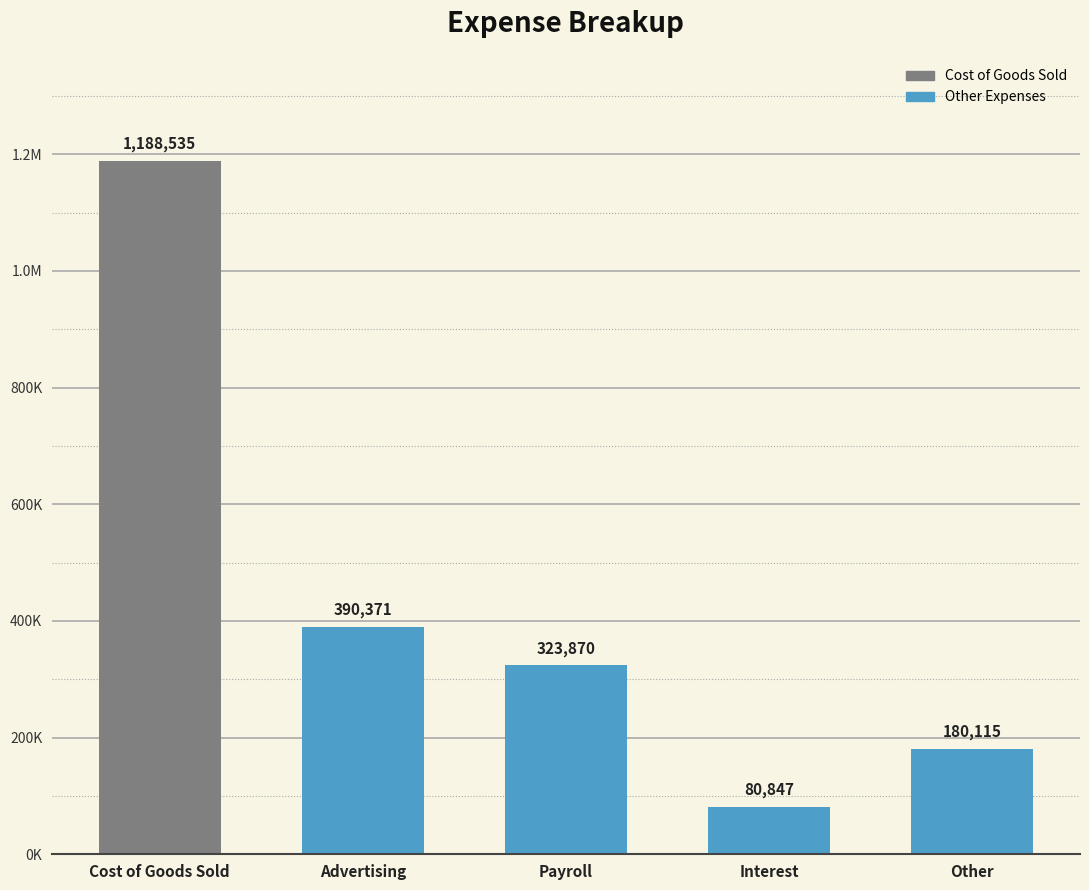

Are the bars horizontal?

No